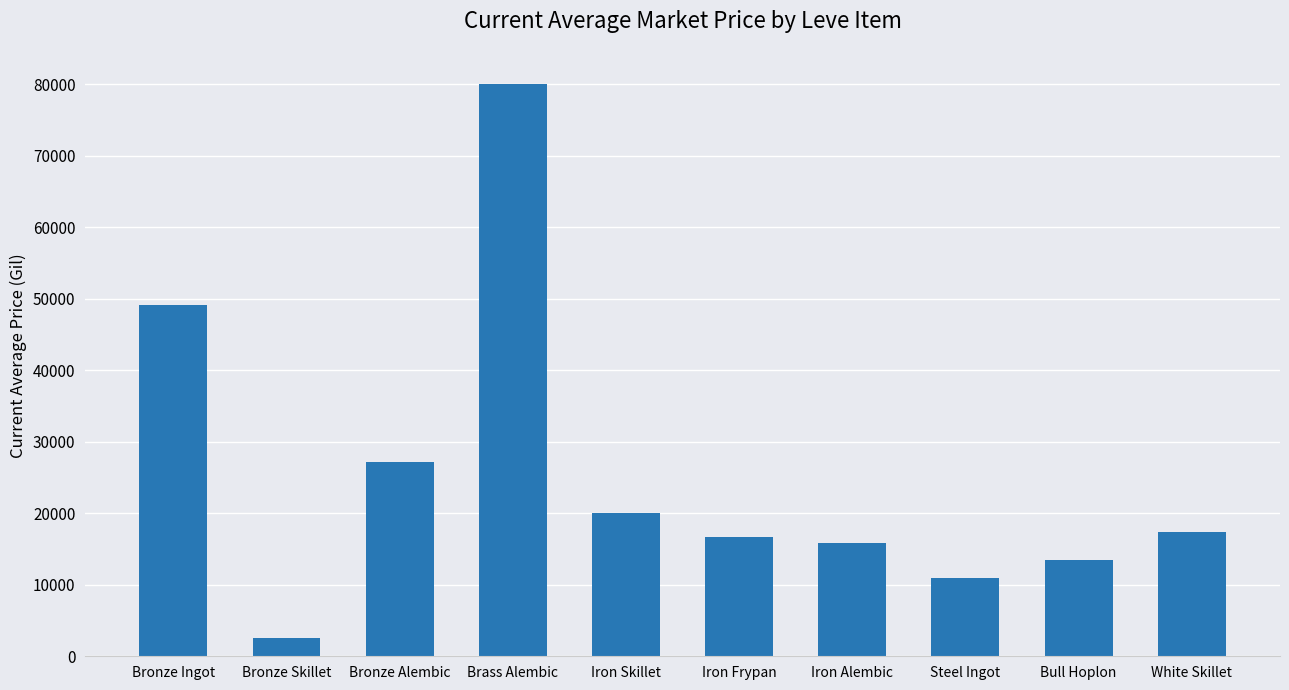

How many values are below 17333?

5